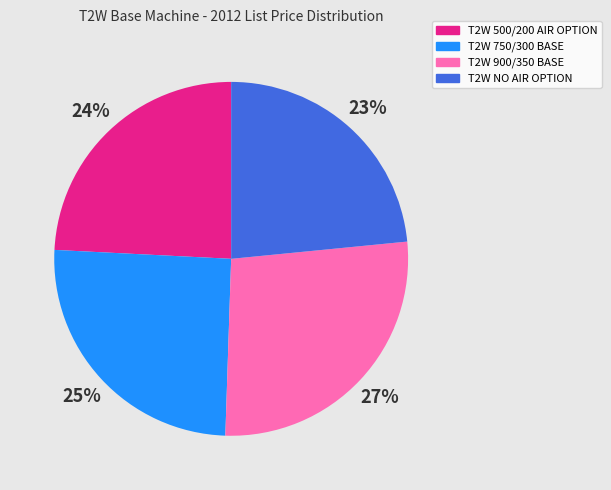

To the nearest percent, what is the average slice percentage?

25%